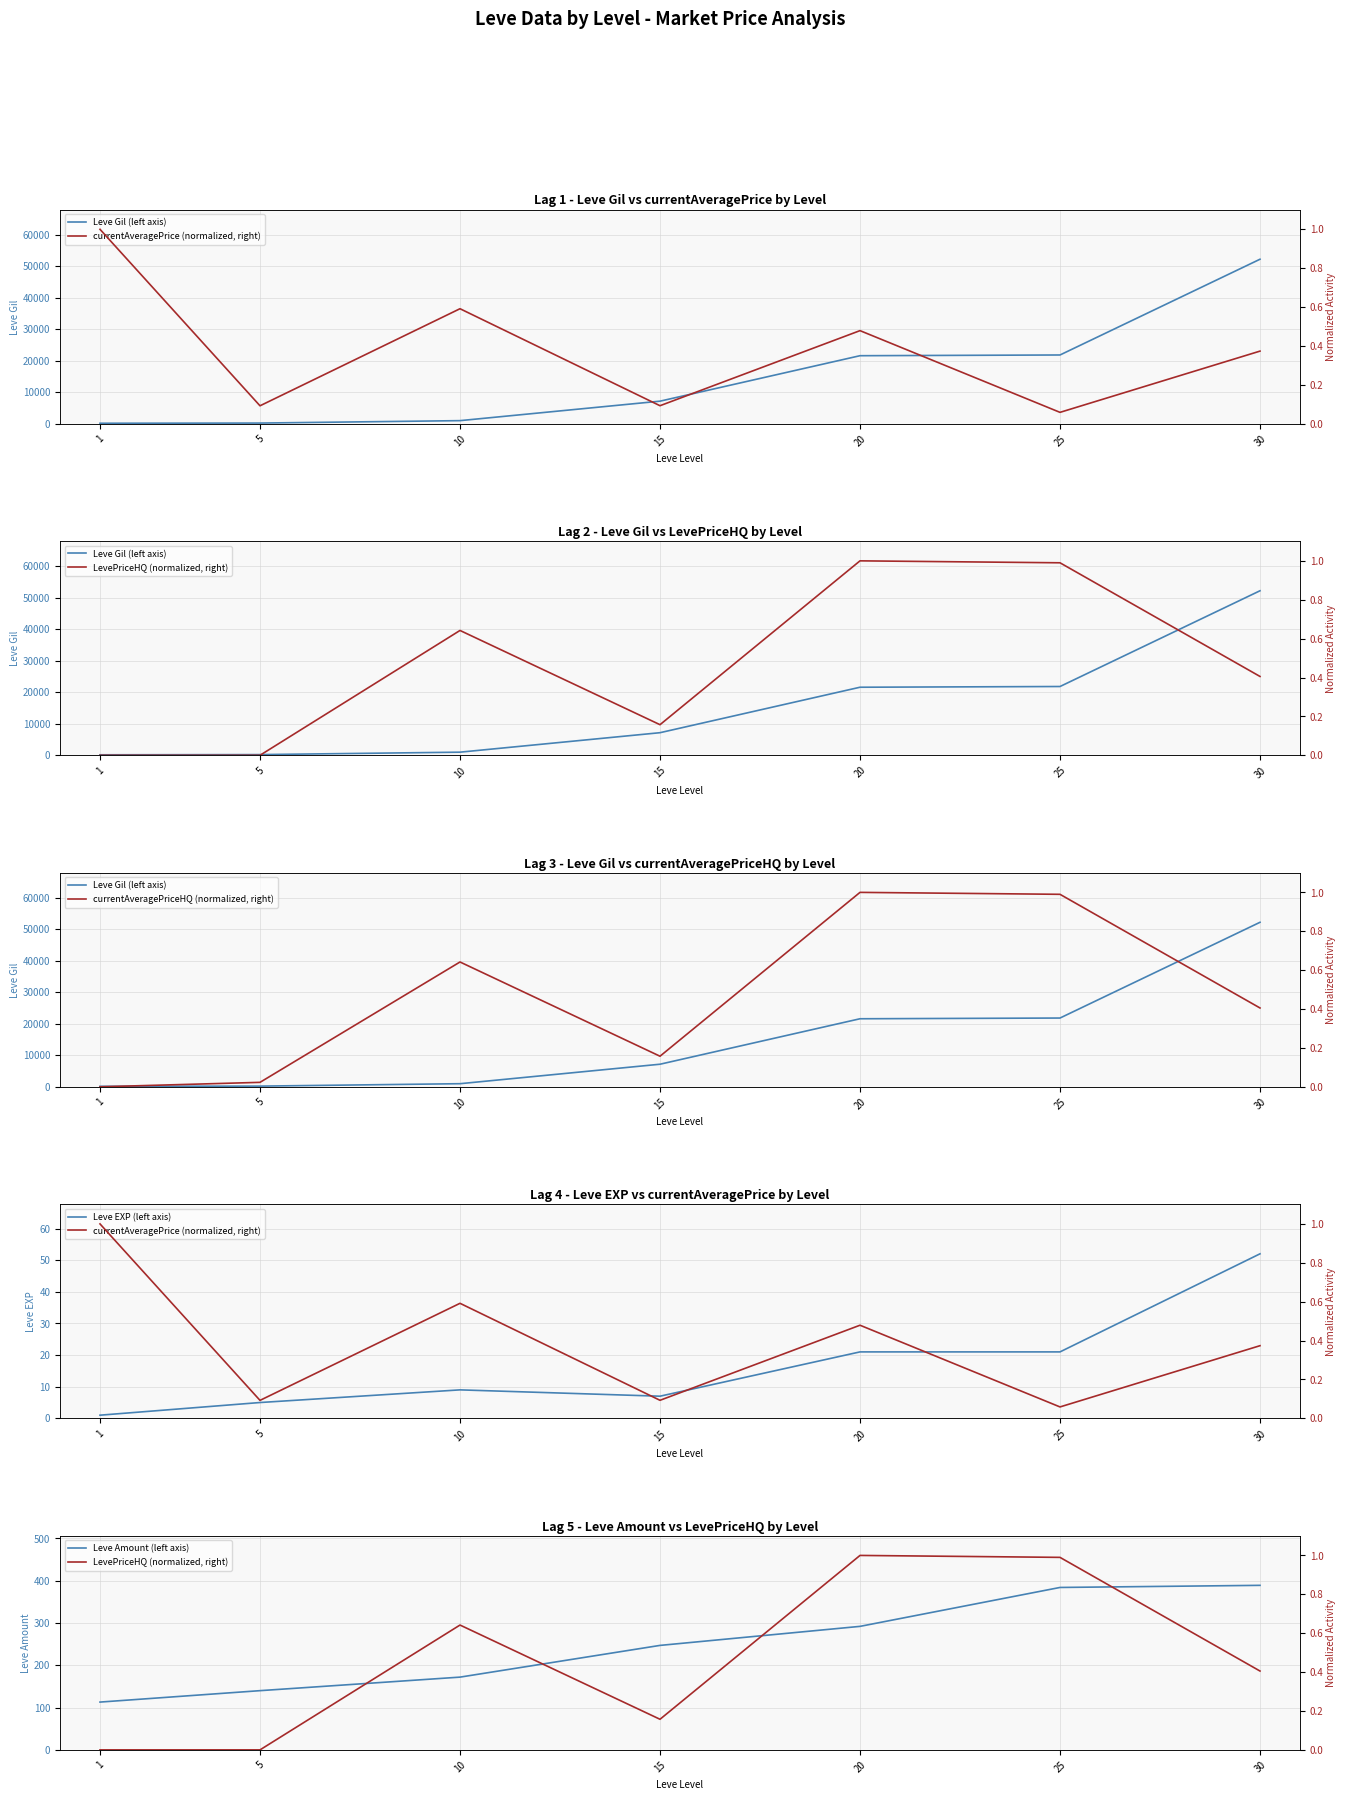

Reading left to right, what are all the values shown in this chart?

Leve Gil (left axis): 1=160.0	5=220.0	10=990.0	15=7170.0	20=21600.0	25=21830.0	30=52220.0
currentAveragePrice (normalized, right): 1=1.0	5=0.1	10=0.6	15=0.1	20=0.5	25=0.1	30=0.4
LevePriceHQ (normalized, right): 1=0.0	5=0.0	10=0.6	15=0.2	20=1.0	25=1.0	30=0.4
currentAveragePriceHQ (normalized, right): 1=0.0	5=0.0	10=0.6	15=0.2	20=1.0	25=1.0	30=0.4
Leve EXP (left axis): 1=1.0	5=5.0	10=9.0	15=7.0	20=21.0	25=21.0	30=52.0
Leve Amount (left axis): 1=113.0	5=140.0	10=172.0	15=247.0	20=292.0	25=384.0	30=389.0